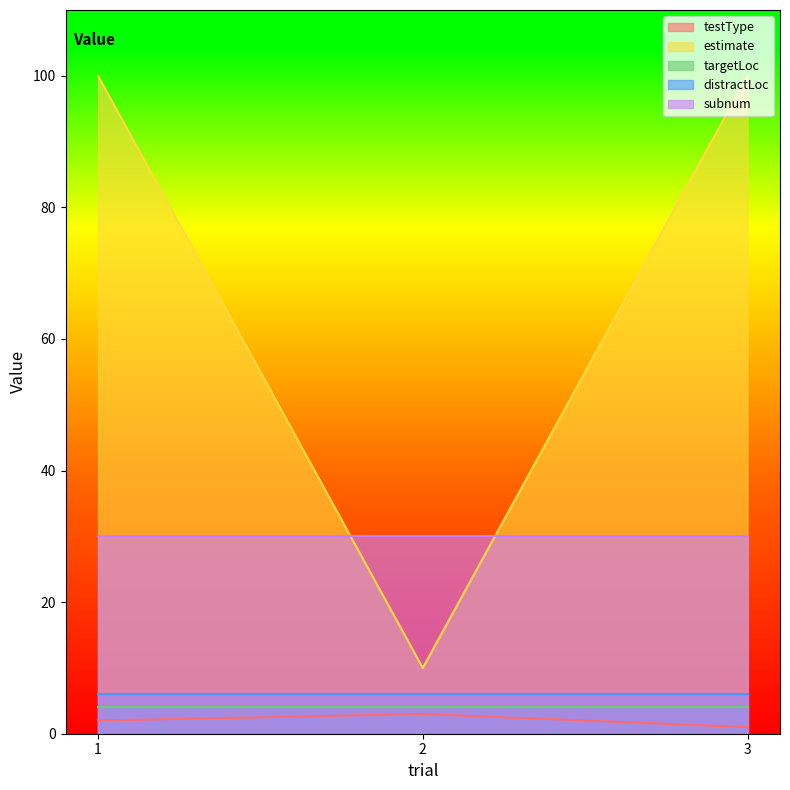

Rank the categories by distractLoc value from lowest to highest.

1, 2, 3